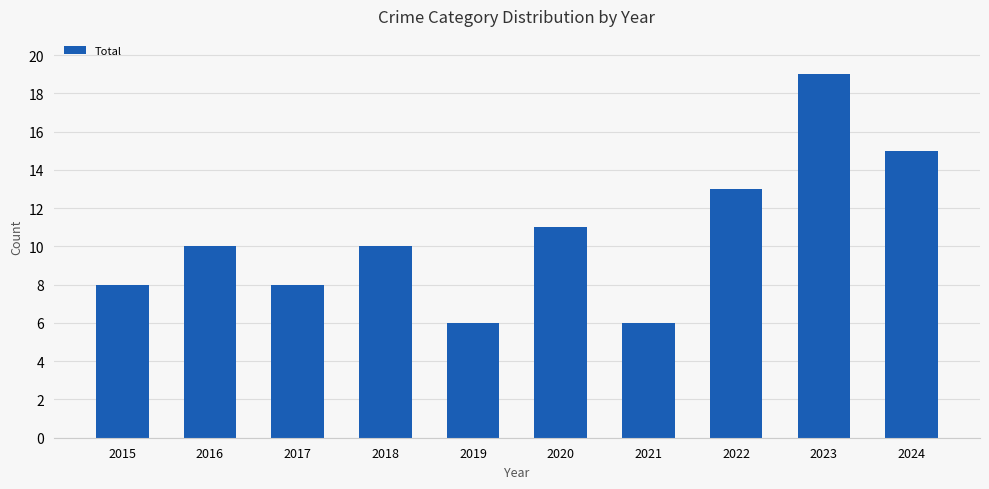

Does the chart contain any negative values?

No